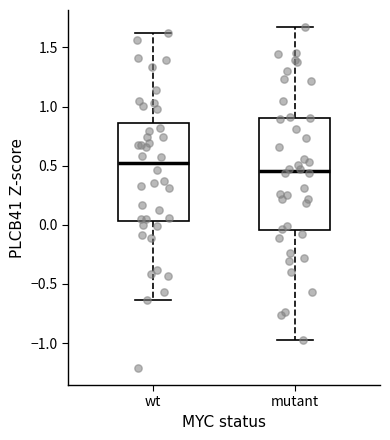

Reading left to right, transcribe this box plot: for each box, give where its median line is, the range the box spans, and where its two whiskers end, as read against the y-axis. The values are not printed on the chart, so give them approximately, as read against the axis.

wt: median 0.50, box 0.05 to 0.85, whiskers -0.65 to 1.60
mutant: median 0.45, box -0.05 to 0.90, whiskers -0.95 to 1.65